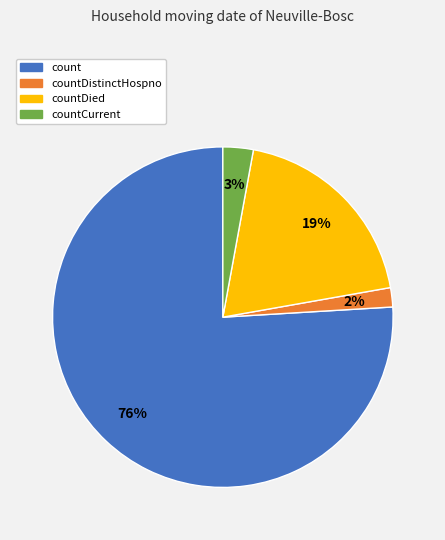

To the nearest percent, what is the difference between the largest and smallest slice percentages?

74%